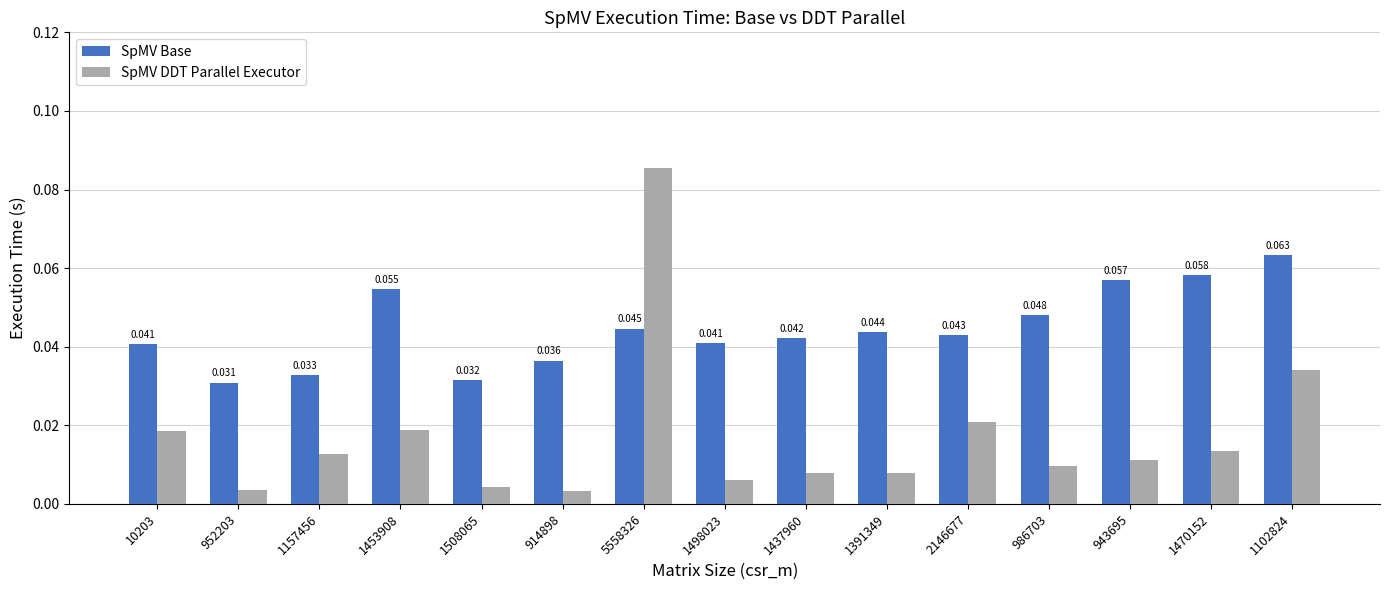

Which series changed the most between 1453908 and 986703?

SpMV DDT Parallel Executor